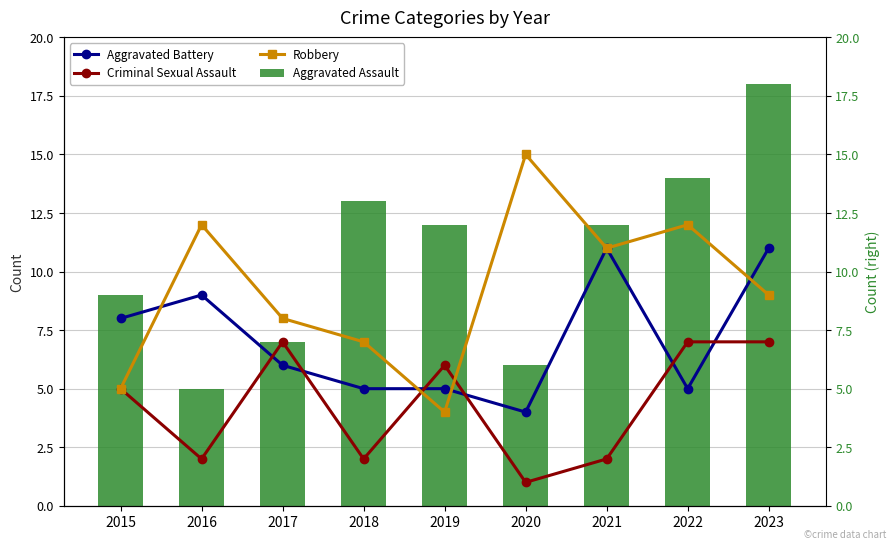

At how many categories does at least one series exceed 14?

2